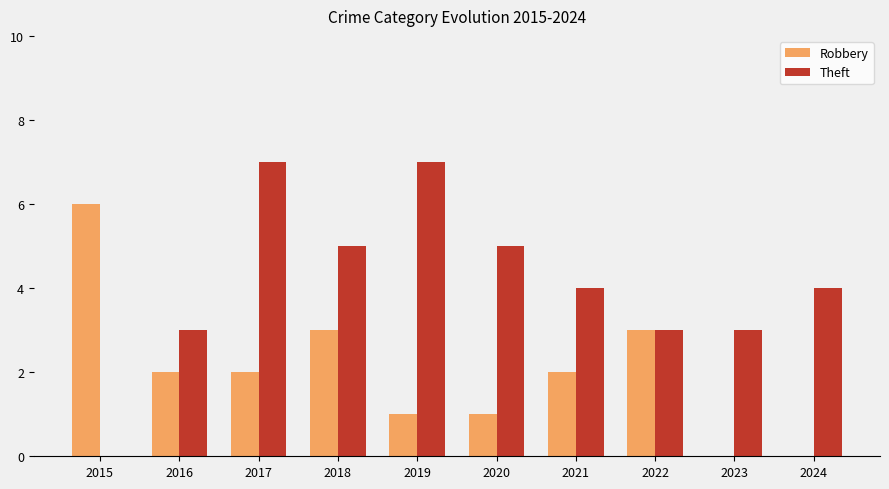

Reading right to left, extract all data points from this chart.

Robbery: 2024=0	2023=0	2022=3	2021=2	2020=1	2019=1	2018=3	2017=2	2016=2	2015=6
Theft: 2024=4	2023=3	2022=3	2021=4	2020=5	2019=7	2018=5	2017=7	2016=3	2015=0